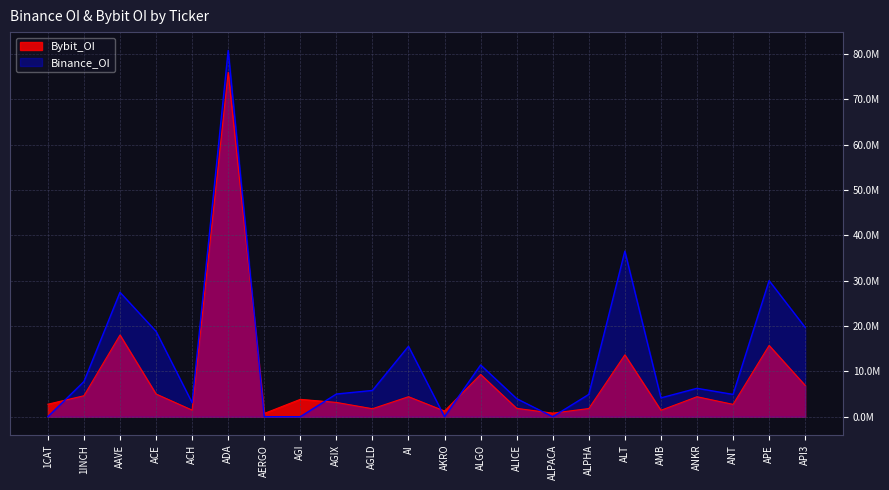

At which category is the sum across all series the highest?

ADA